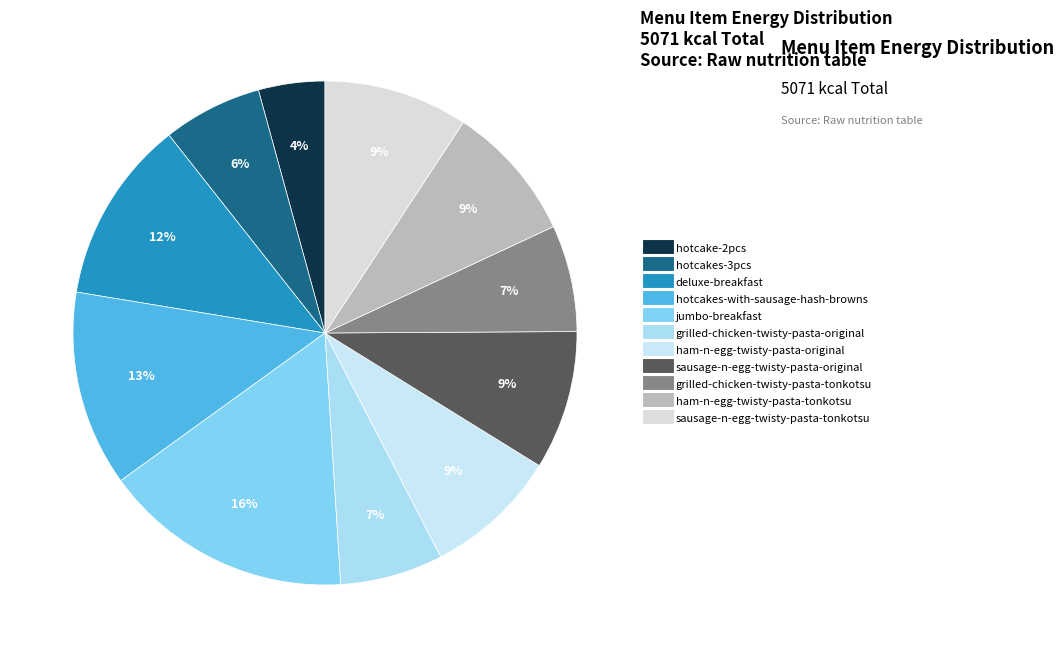

What percentage is NOT represented by jumbo-breakfast?

84.0%